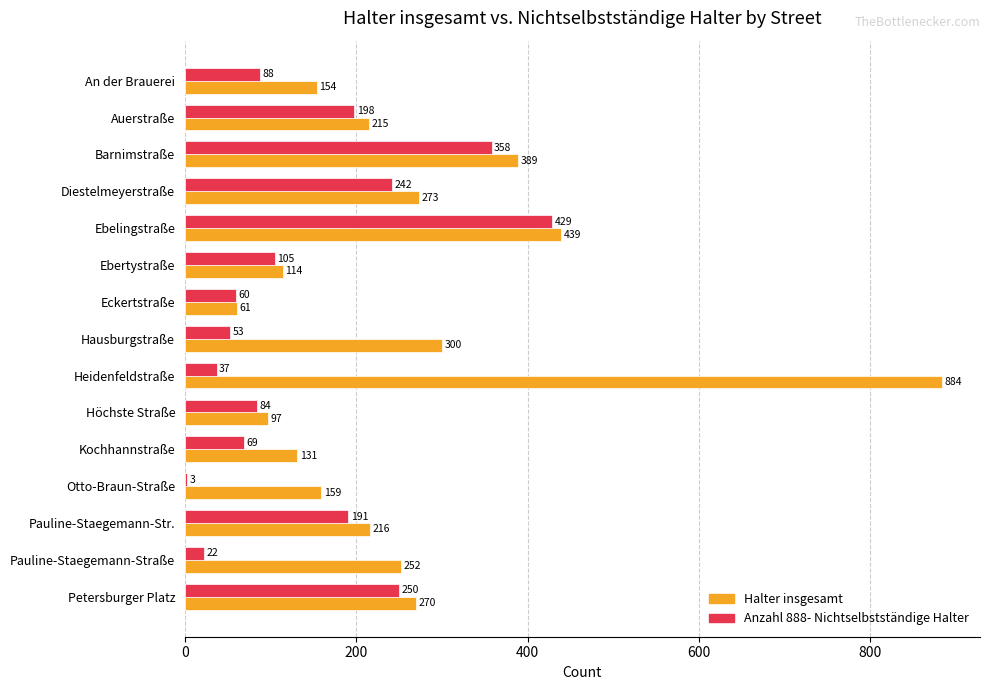

At which category is the sum across all series the highest?

Heidenfeldstraße